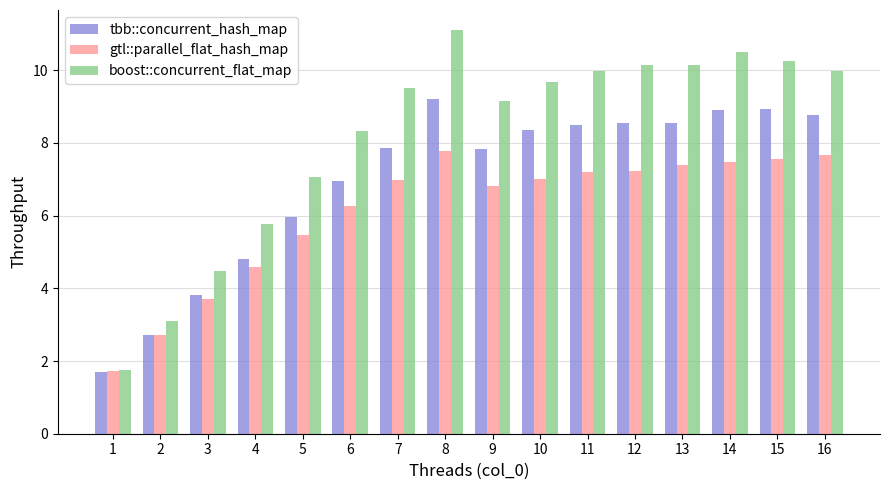

What is the approximate value of gtl::parallel_flat_hash_map at 16?

7.7